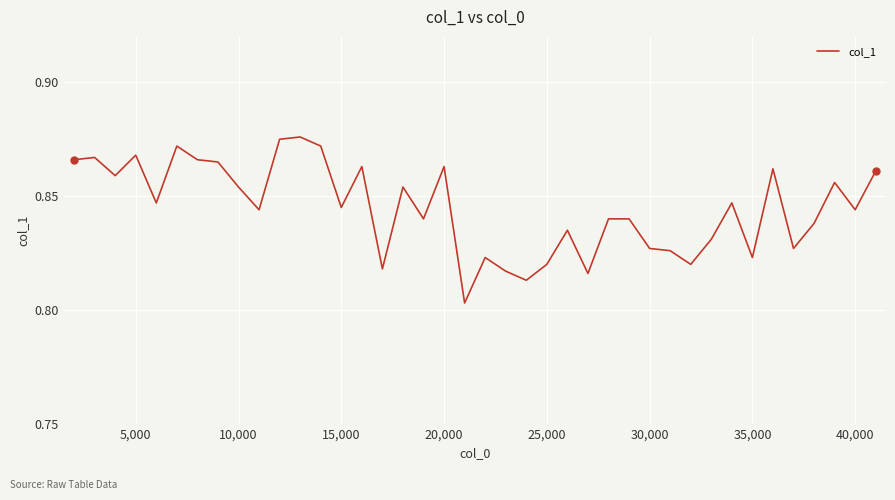

How many lines are shown in the chart?

1